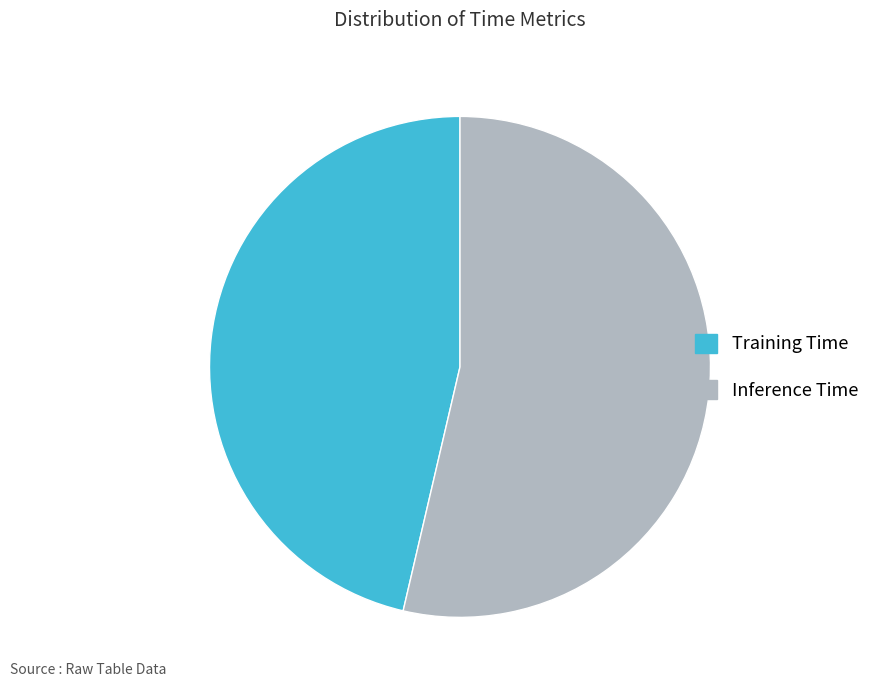

Which slice is the largest?

Inference Time